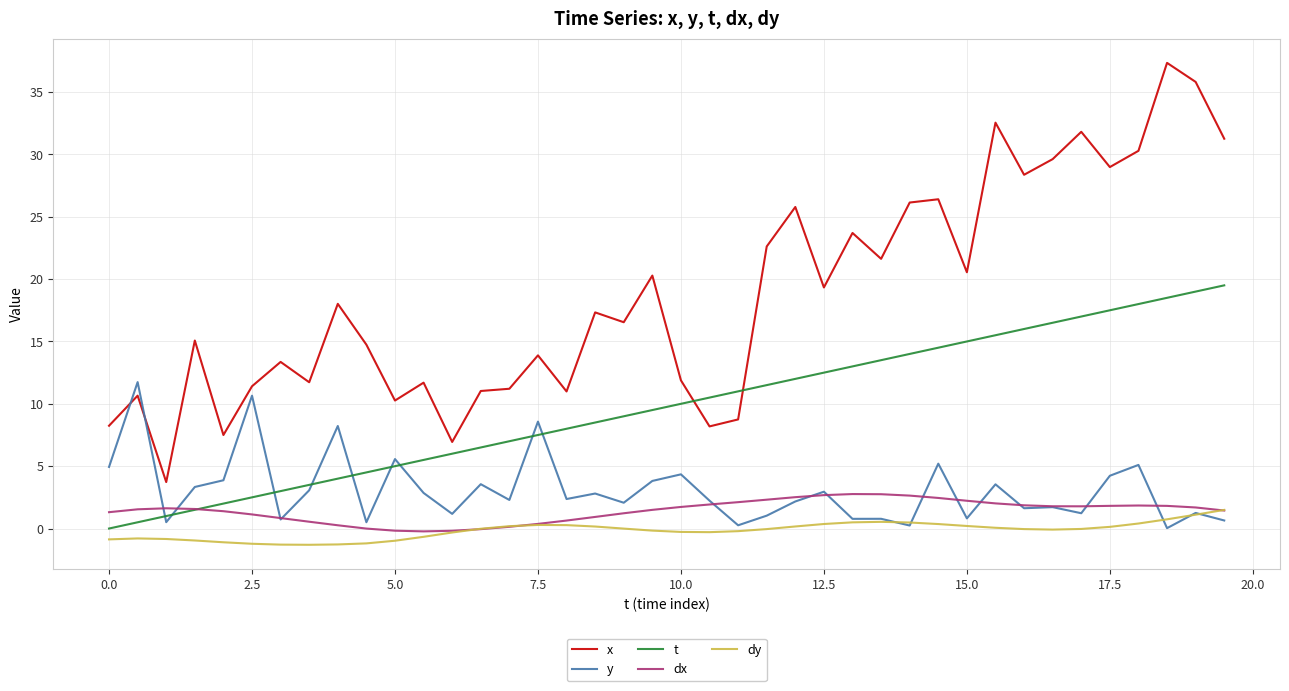

What is the maximum value for x?

37.3